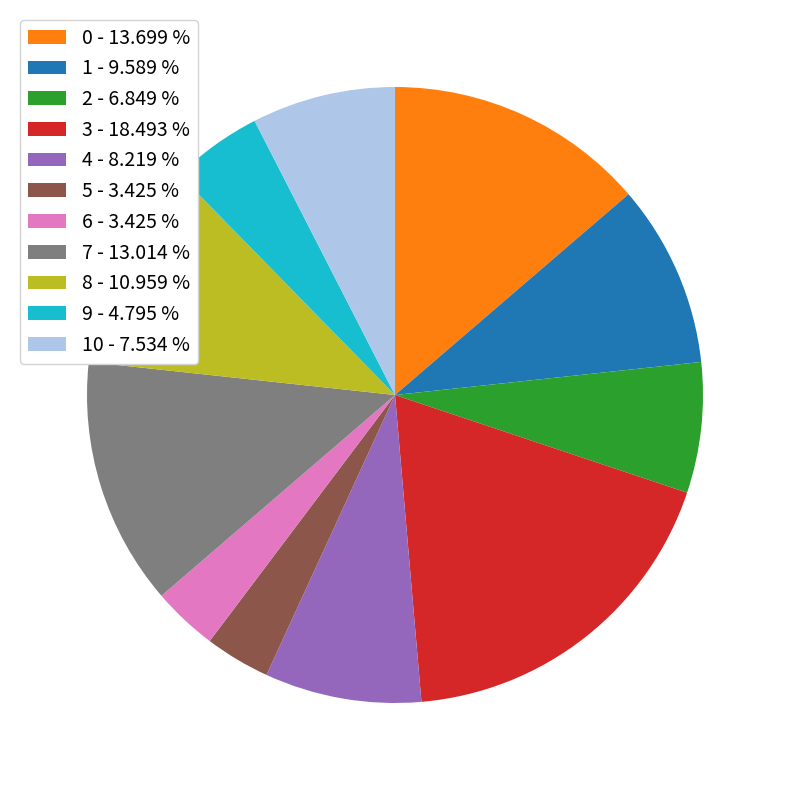

Do 9 - 4.795 % and 3 - 18.493 % together represent more than half of the pie?

No